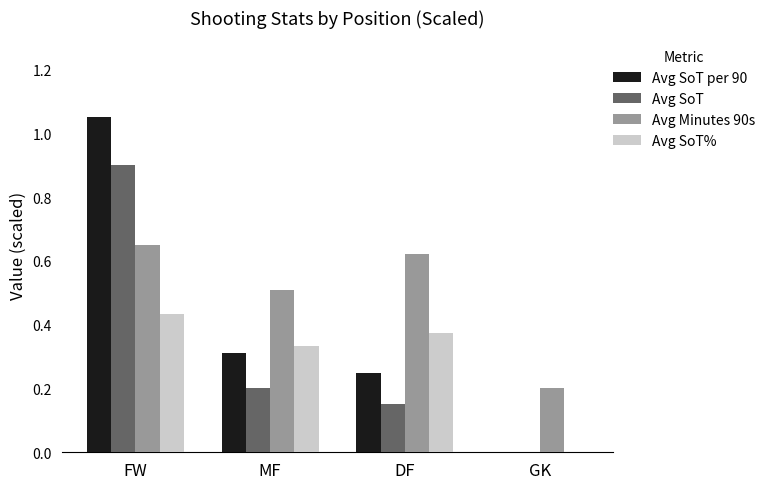

Is the value of Avg SoT at MF greater than the value of Avg SoT per 90 at MF?

No